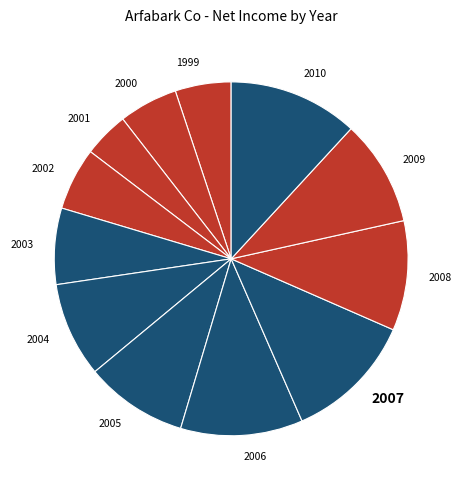

How many slices are in this pie chart?

12